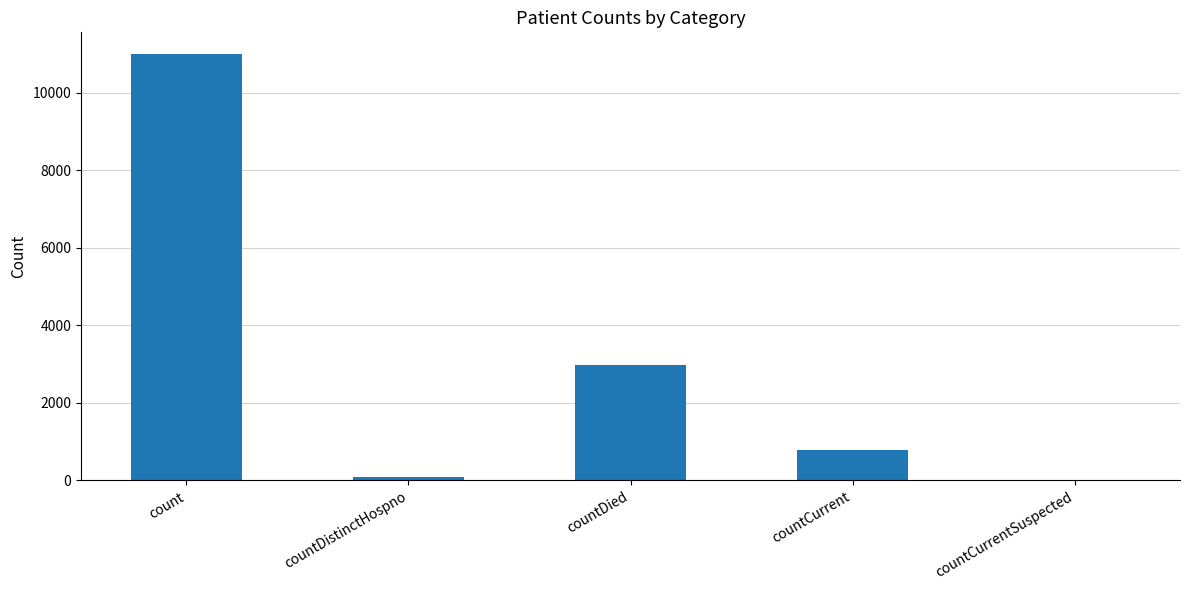

Reading left to right, extract all data points from this chart.

count=11008	countDistinctHospno=77	countDied=2972	countCurrent=789	countCurrentSuspected=0